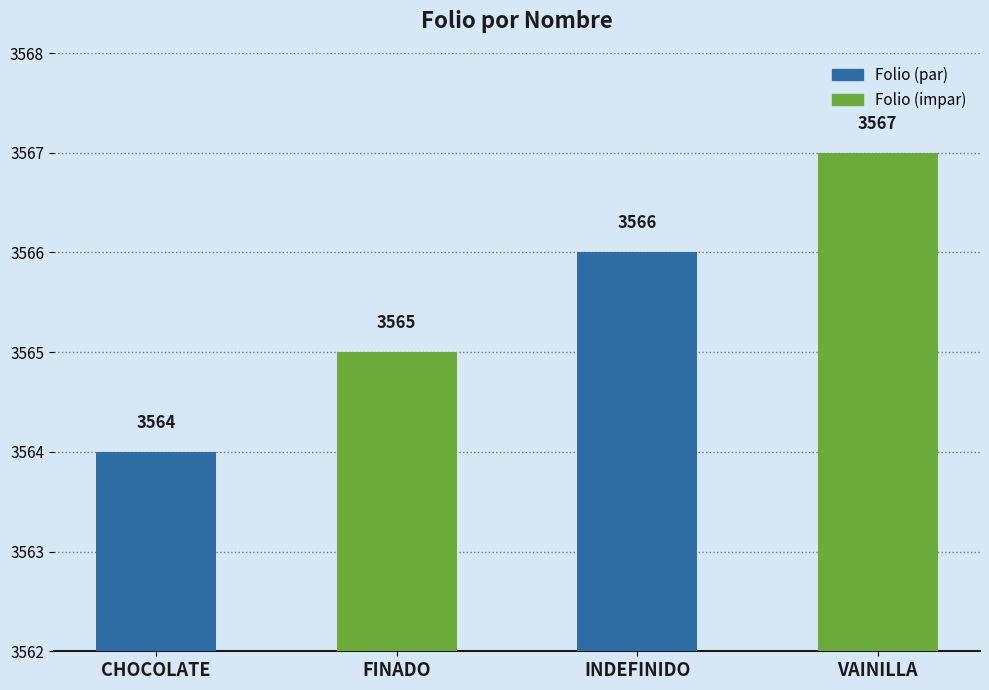

Which has a higher value, VAINILLA or INDEFINIDO?

VAINILLA